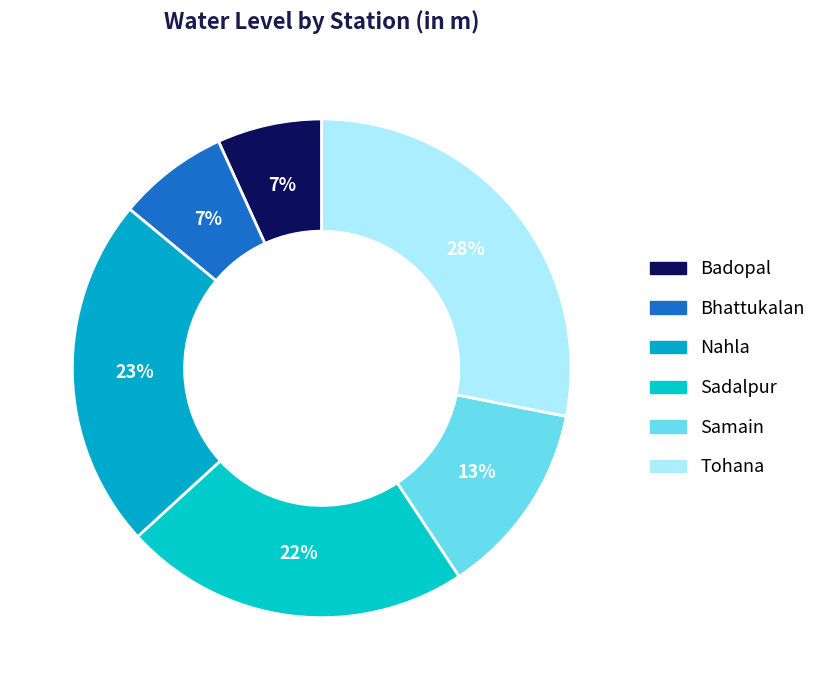

How many segments does this pie chart have?

6